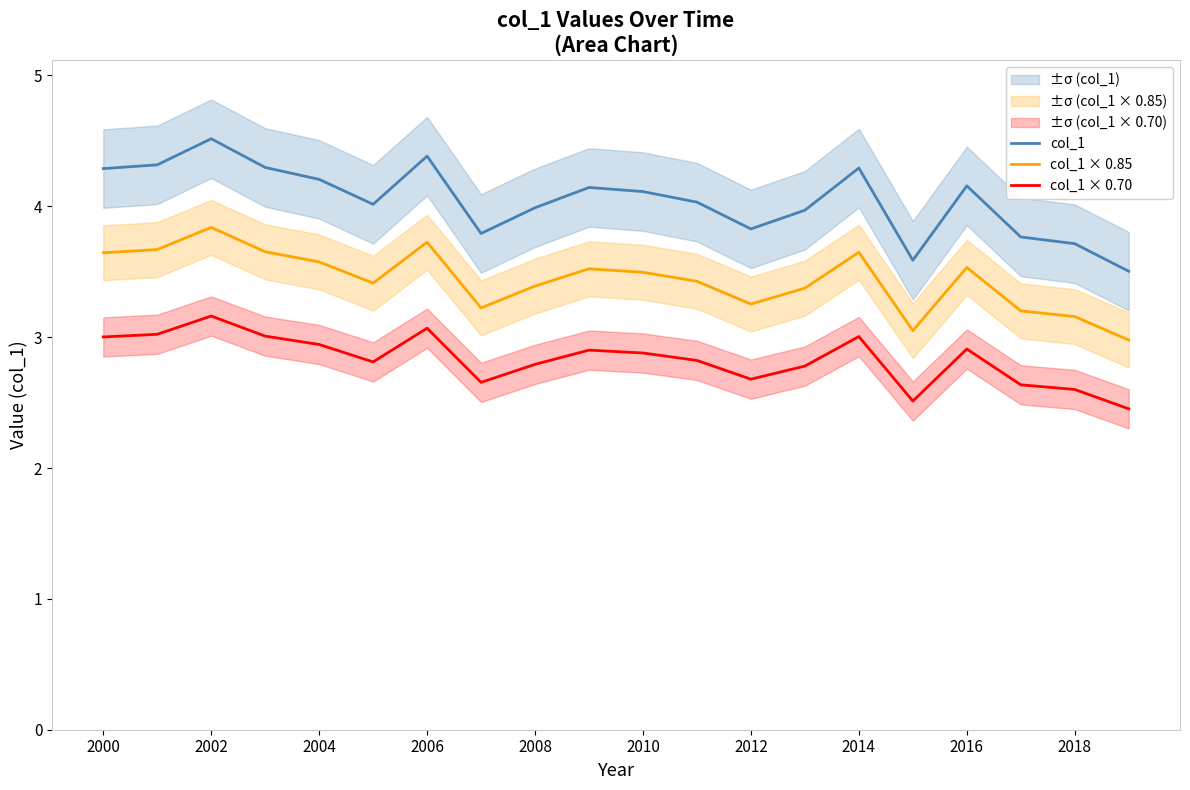

The value of col_1 × 0.70 at 2016 is 2.9. True or false?

True